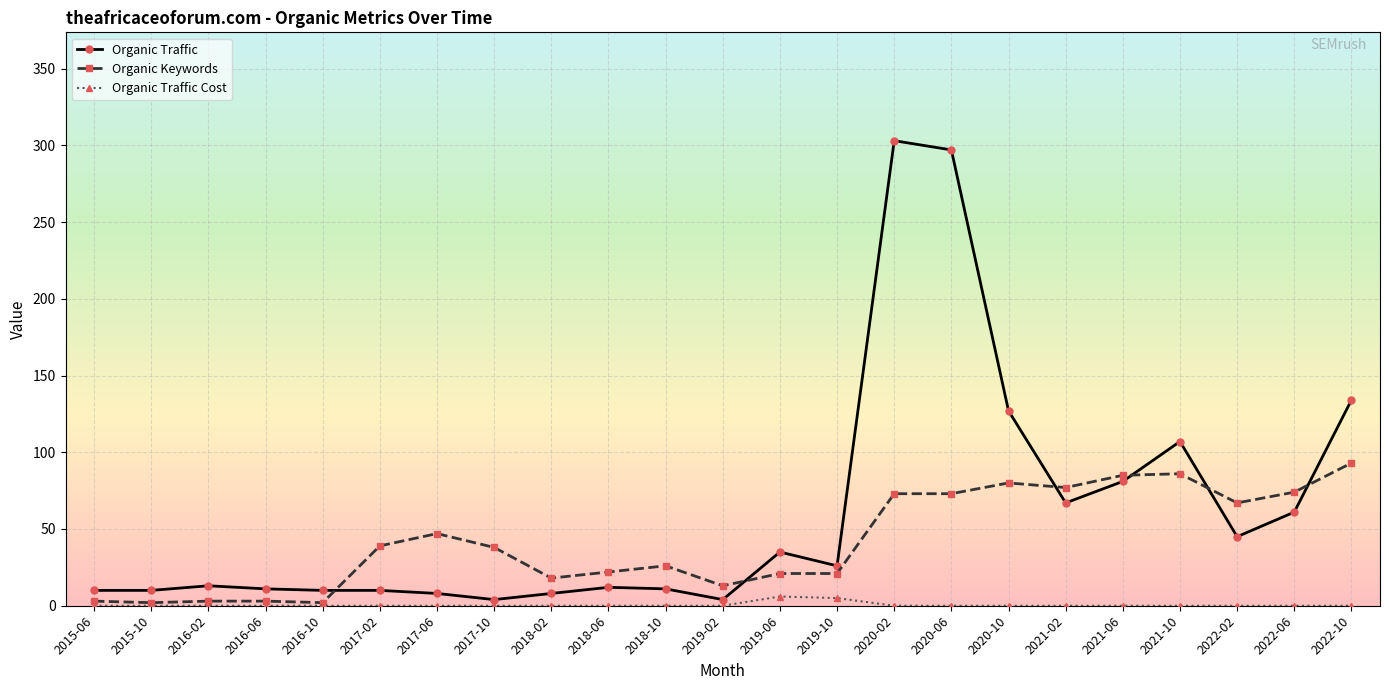

What is the maximum value for Organic Traffic?

303